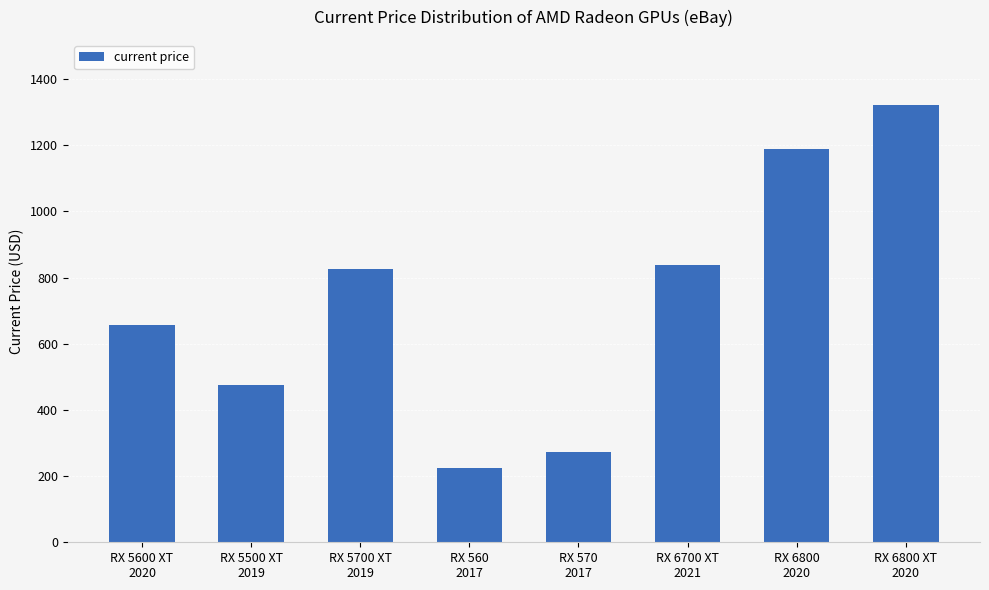

List the labels in order of value, largest first.

RX 6800 XT
2020, RX 6800
2020, RX 6700 XT
2021, RX 5700 XT
2019, RX 5600 XT
2020, RX 5500 XT
2019, RX 570
2017, RX 560
2017